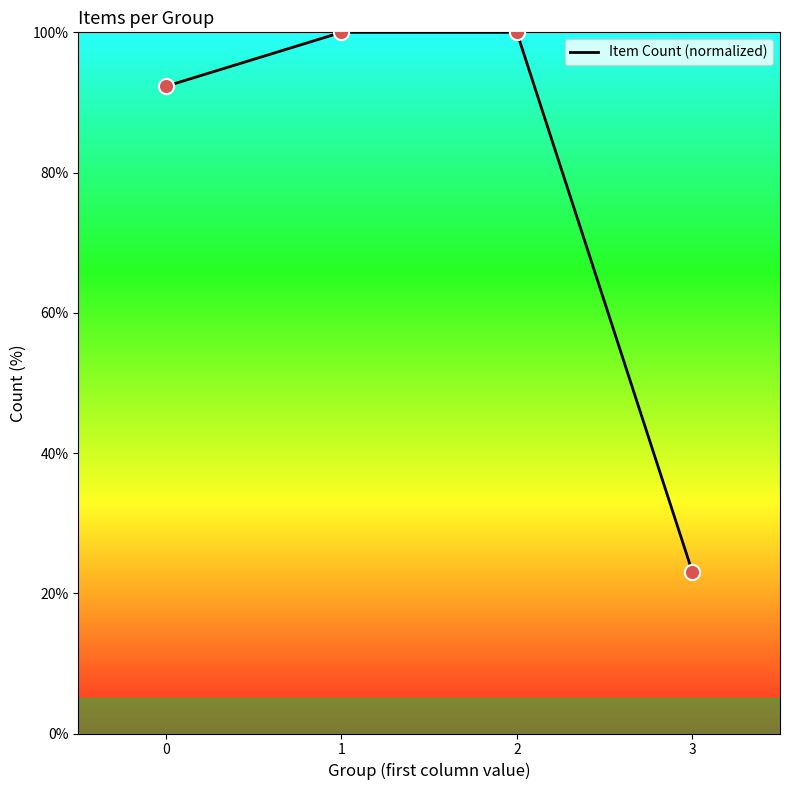

Which has a higher value, 3 or 2?

2